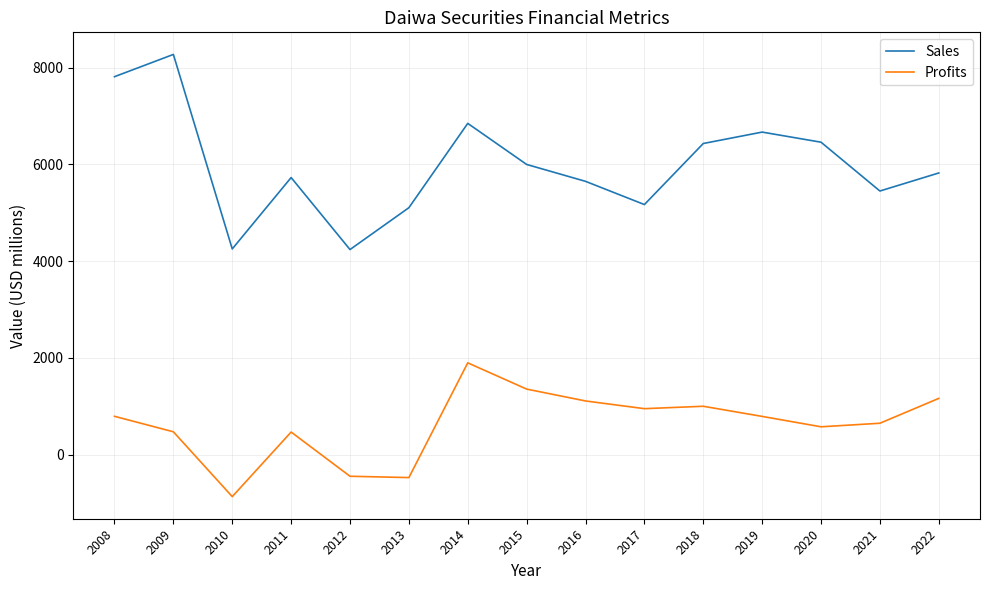

Which series changed the most between 2009 and 2012?

Sales